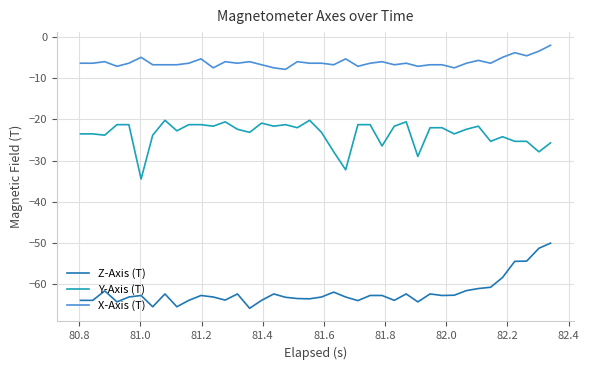

Which series has the largest total across all categories?

X-Axis (T)